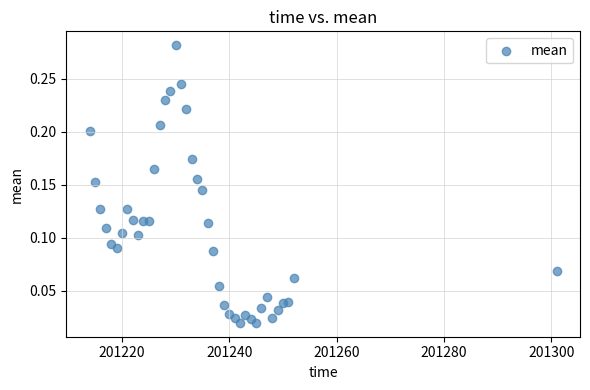

What is the range of X values (max minus min)?

87.0